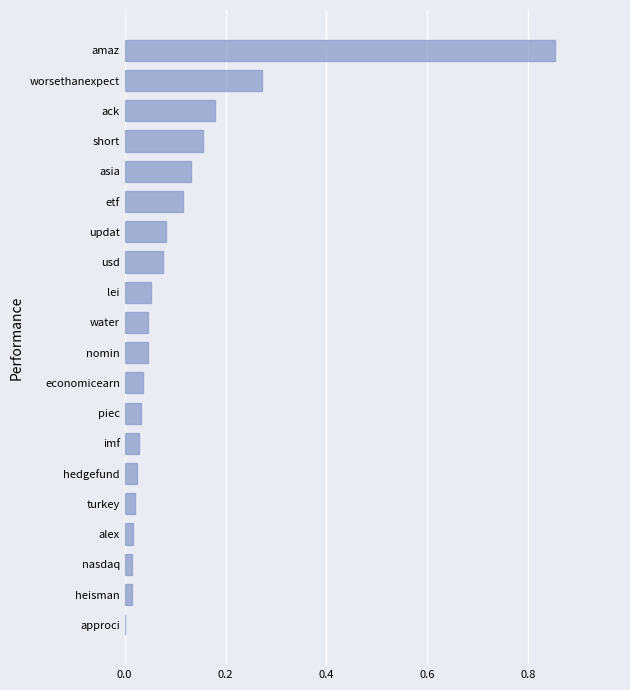

Between worsethanexpect and usd, which is larger?

worsethanexpect